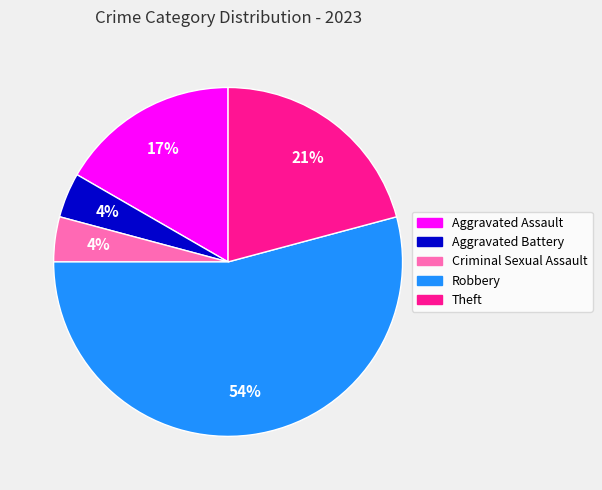

Is the sum of Theft and Robbery greater than half?

Yes